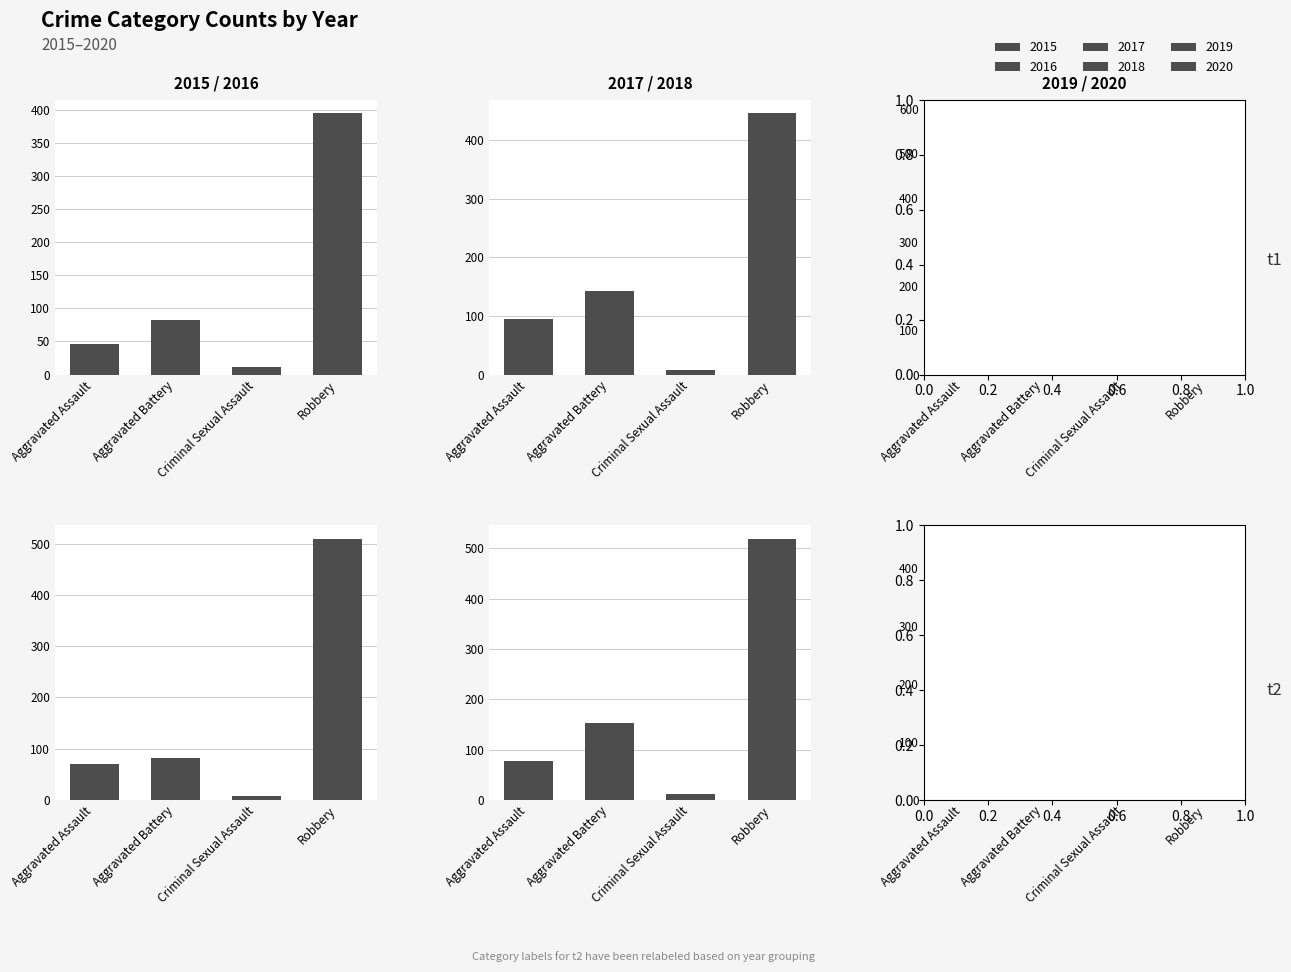

Rank the series by their maximum value, from lowest to highest.

2015, 2017, 2020, 2016, 2018, 2019